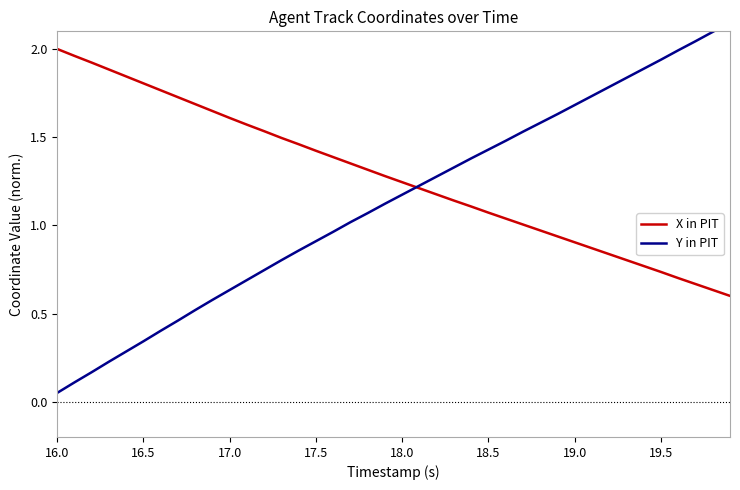

What are all the series names shown in the legend?

X in PIT, Y in PIT